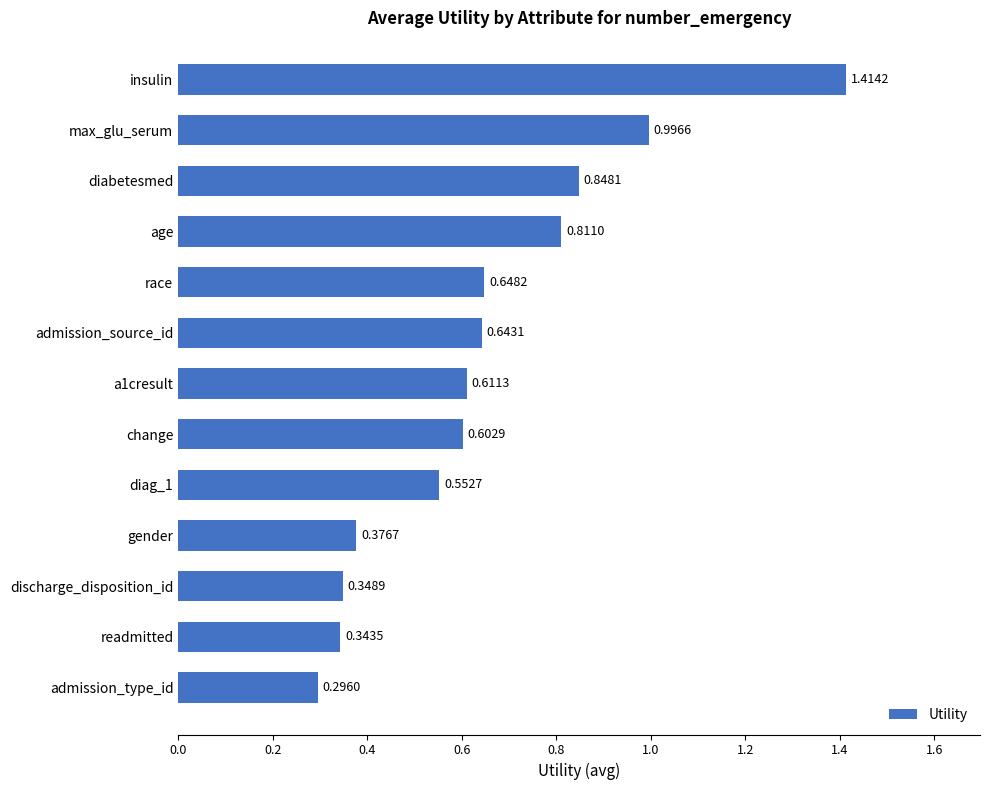

At which label is the value closest to 0?

admission_type_id